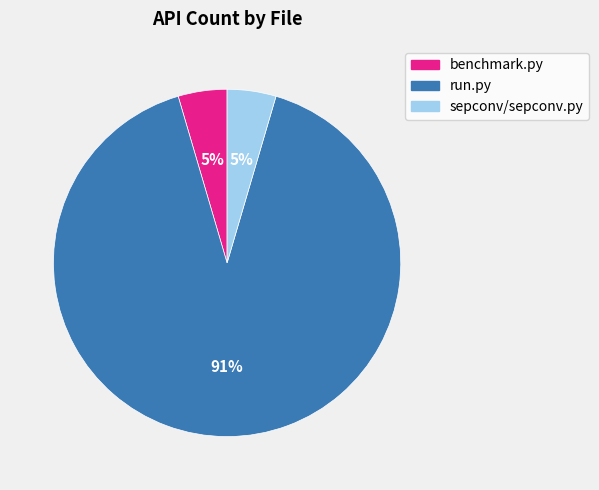

Is the sum of benchmark.py and run.py greater than half?

Yes